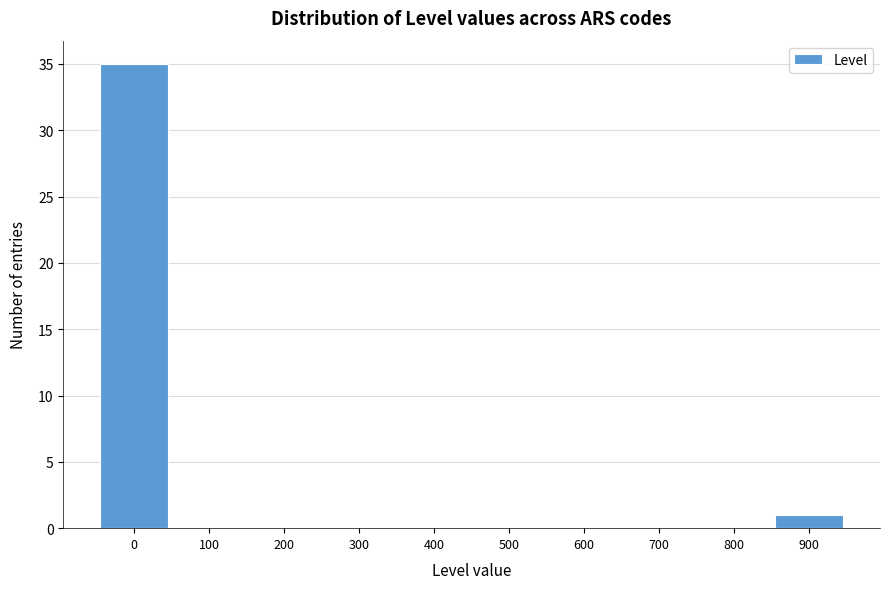

Reading right to left, extract all data points from this chart.

900=1	800=0	700=0	600=0	500=0	400=0	300=0	200=0	100=0	0=35